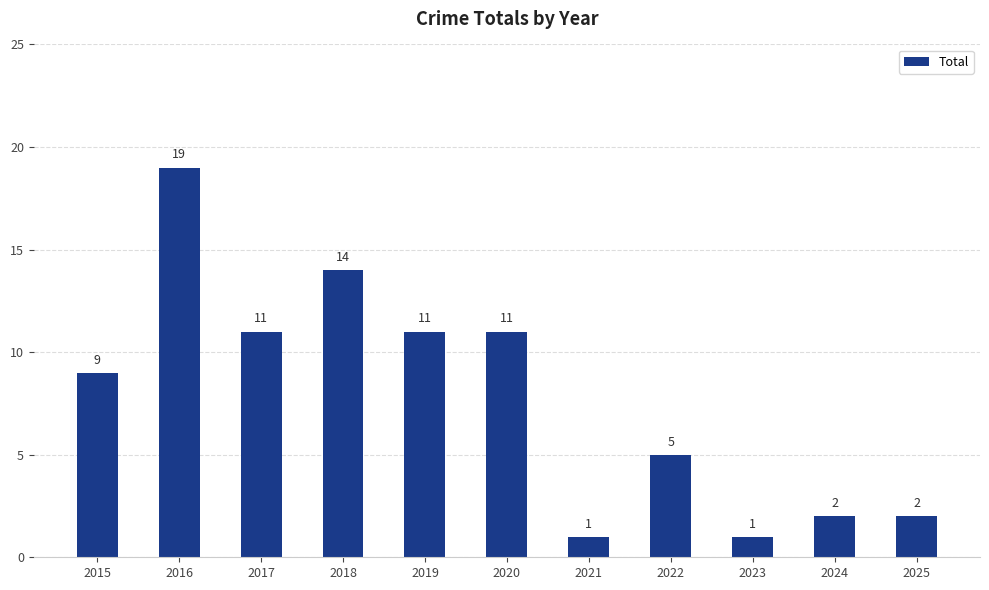

What is the difference between the values at 2024 and 2023?

1